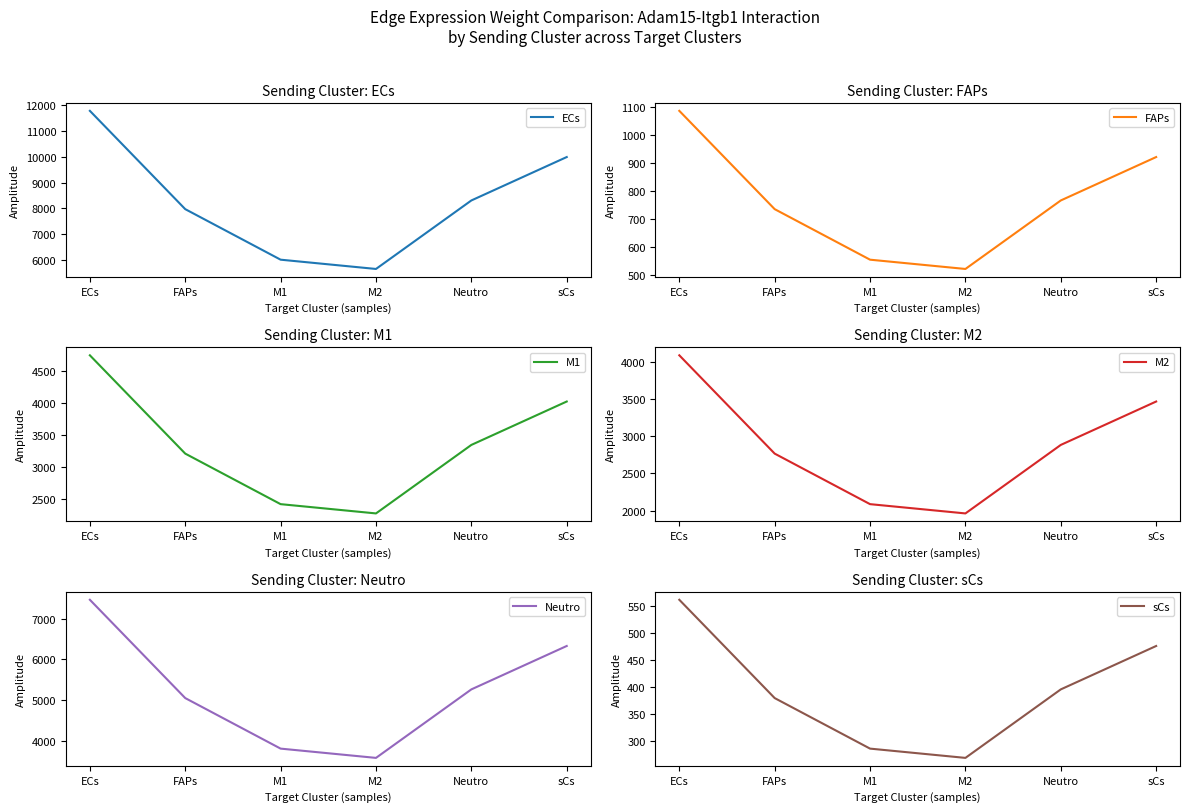

Between ECs and Neutro, which is larger?

ECs